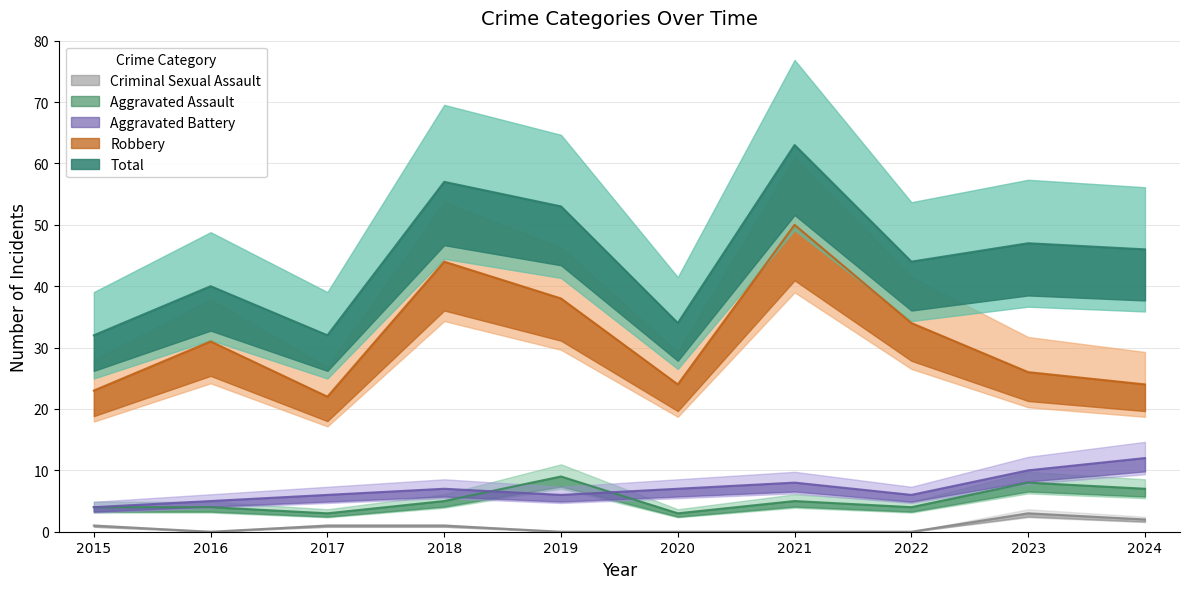

Which series has the widest spread of values?

Total